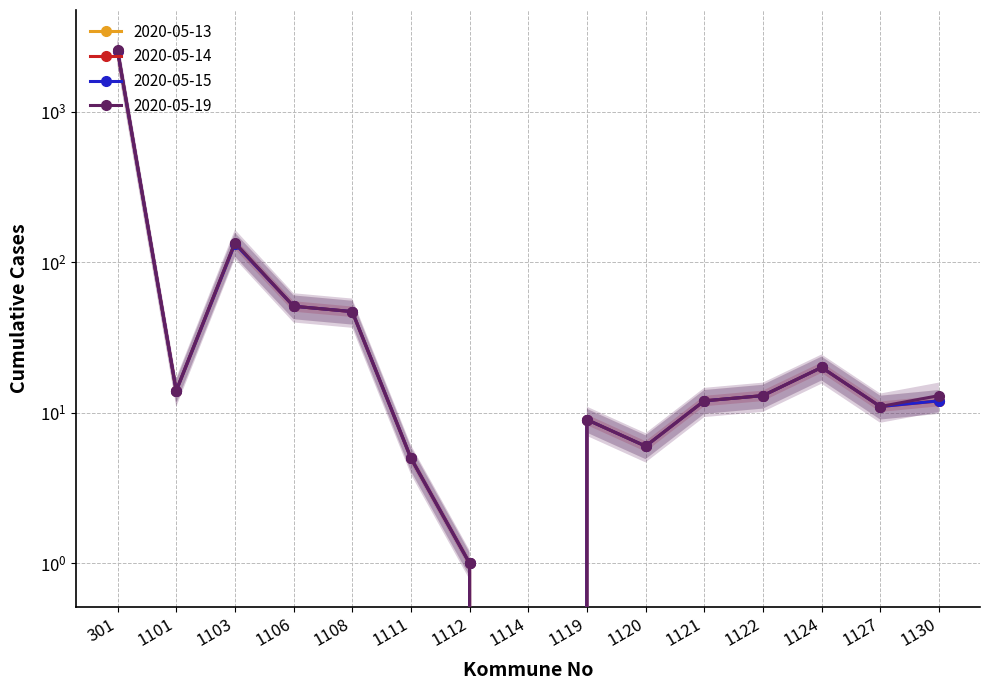

Where is the first local maximum for 2020-05-14?

1103